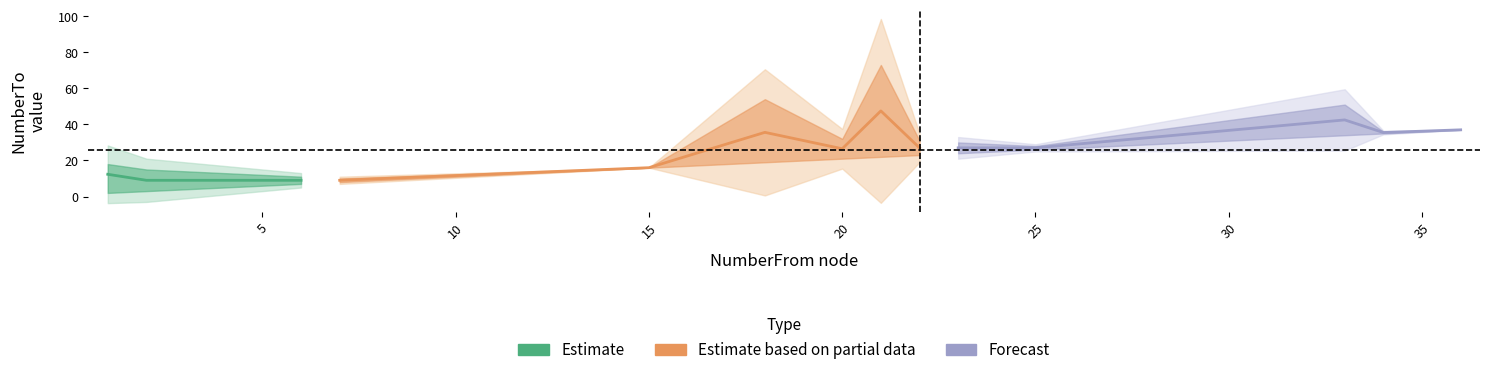

Between 20 and 15, which is larger?

20